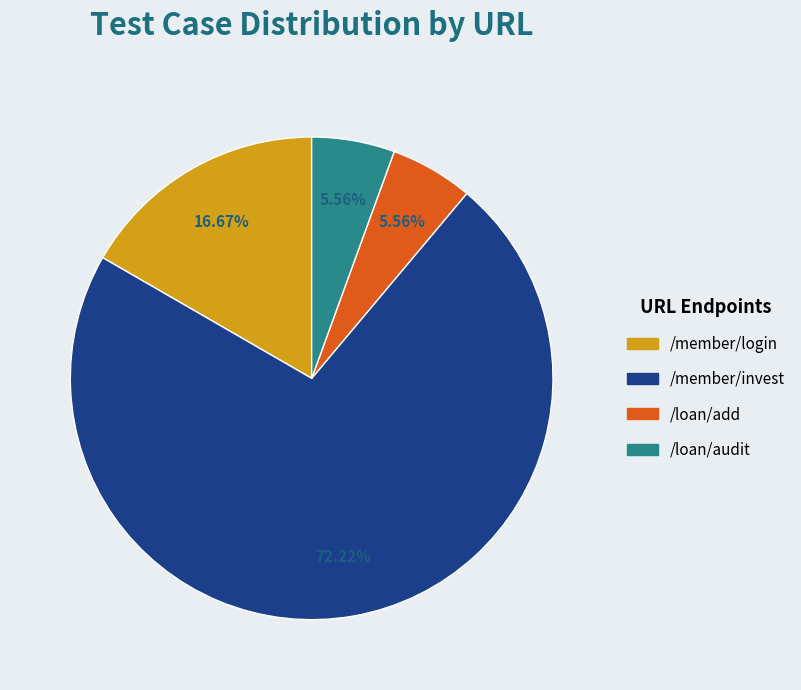

Does any single category account for the majority?

Yes